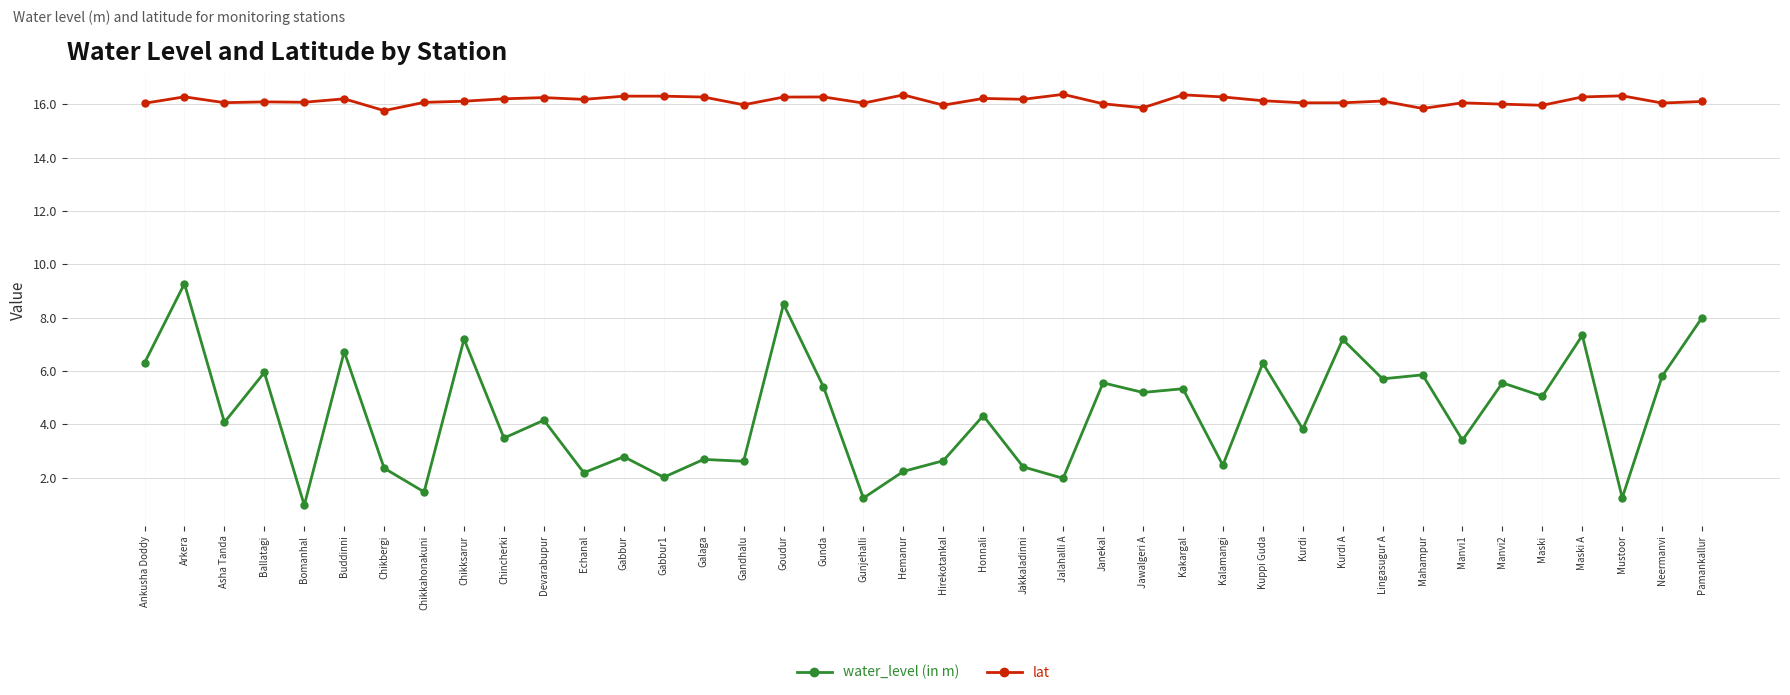

What is the label of the 11th point from the left?

Devarabupur